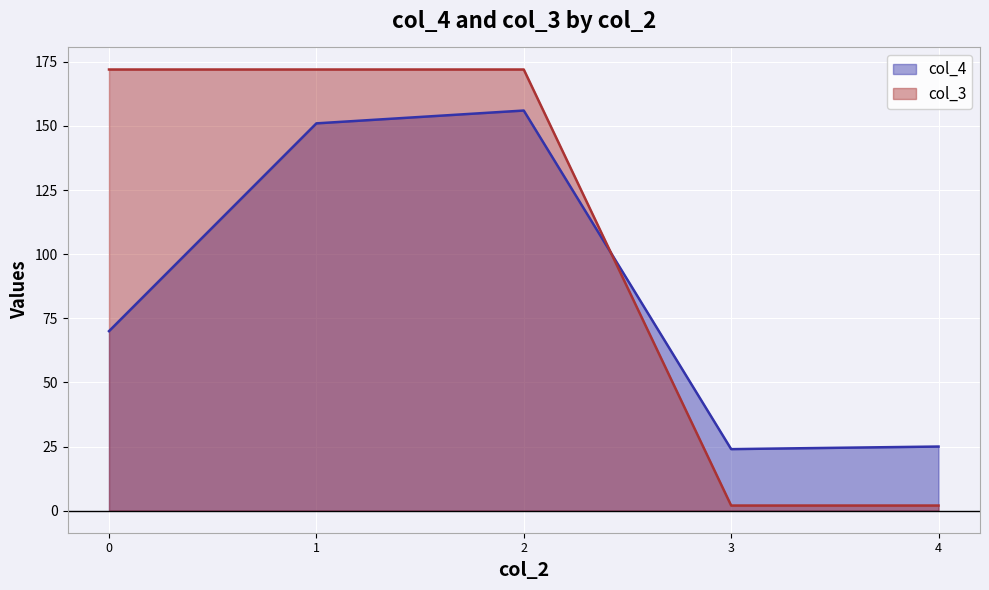

What is the sum of all col_4 values?

426